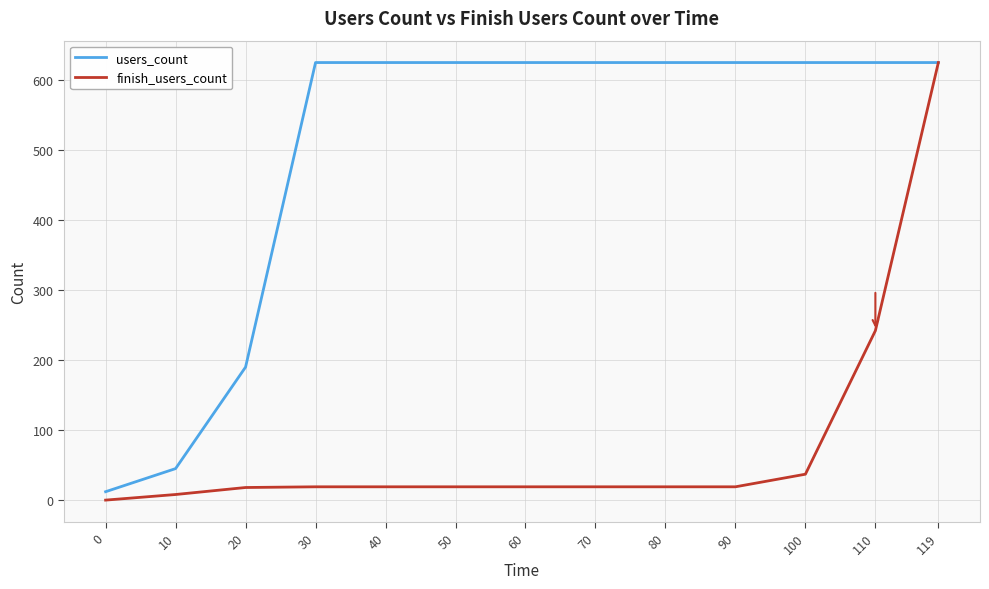

Is it true that finish_users_count equals 19 at 90?

True